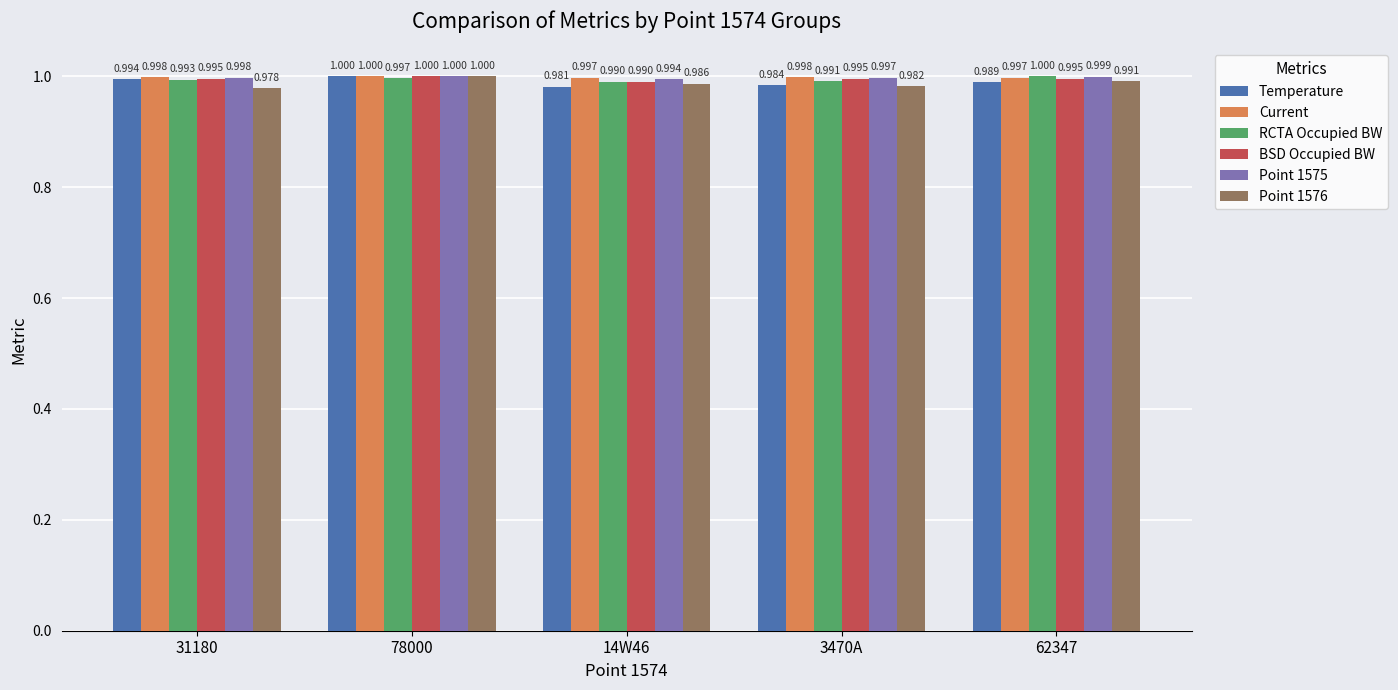

What is the average value of the Temperature series?

1.0